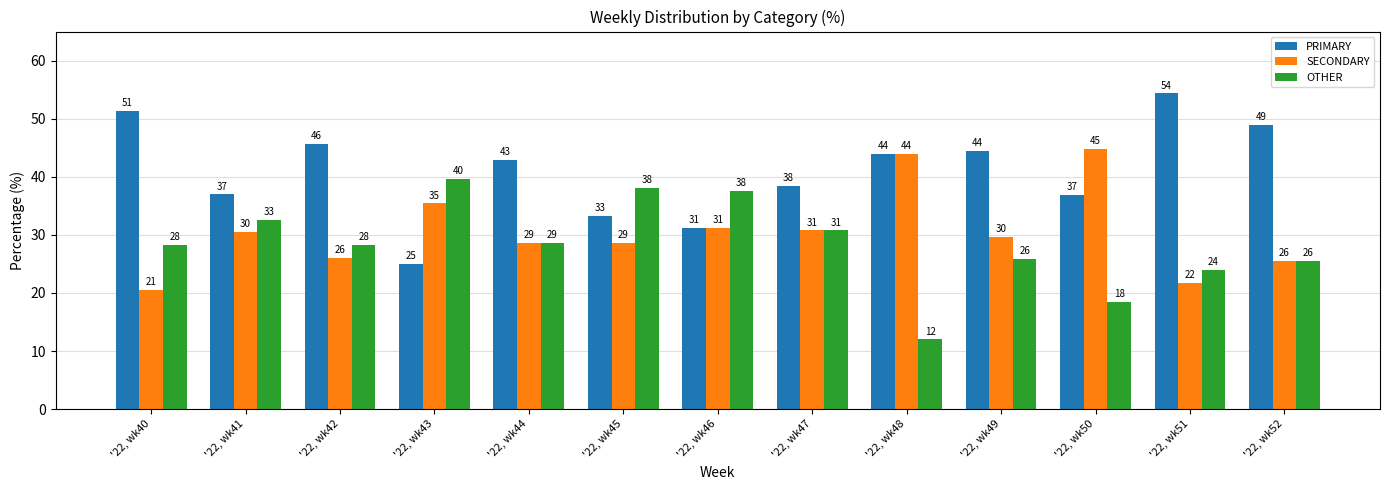

At which category is the sum across all series the highest?

'22, wk41